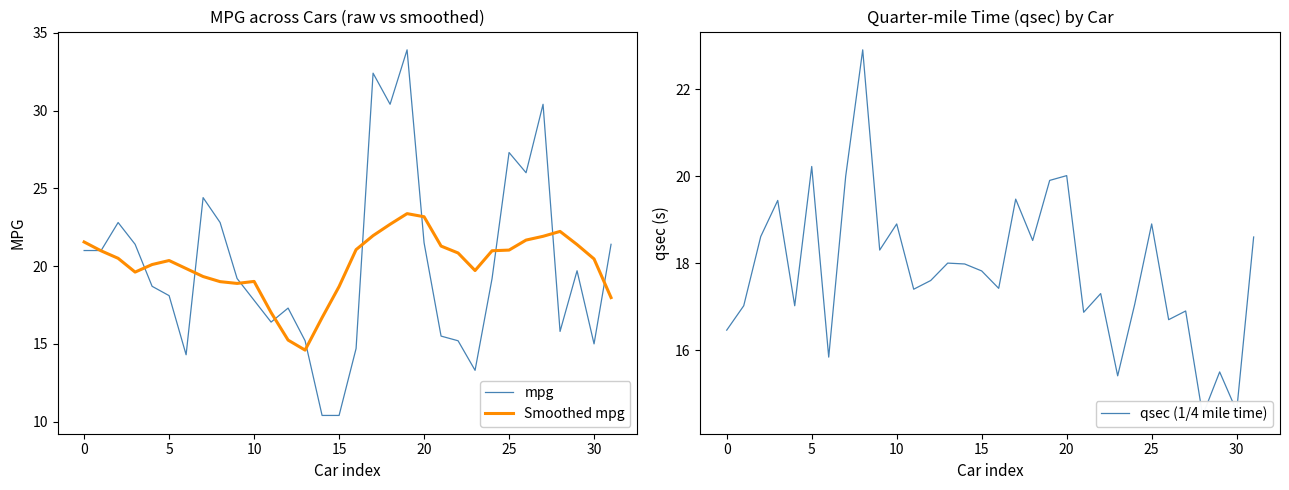

After their last crossing, which series has the higher values: mpg or Smoothed mpg?

mpg